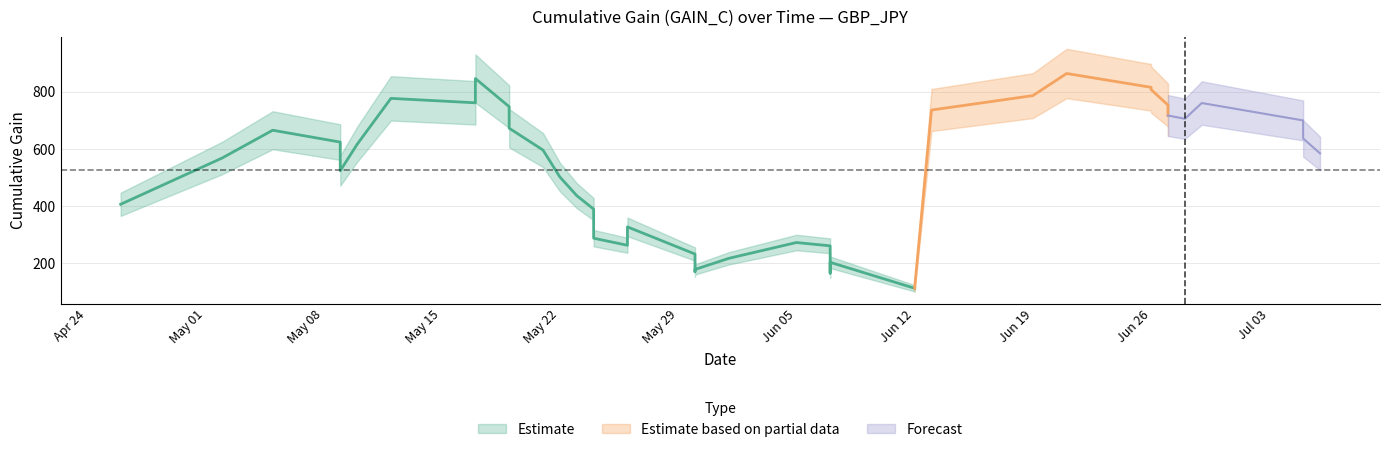

Is it true that the value at 2023-05-10 is 922.7?

False